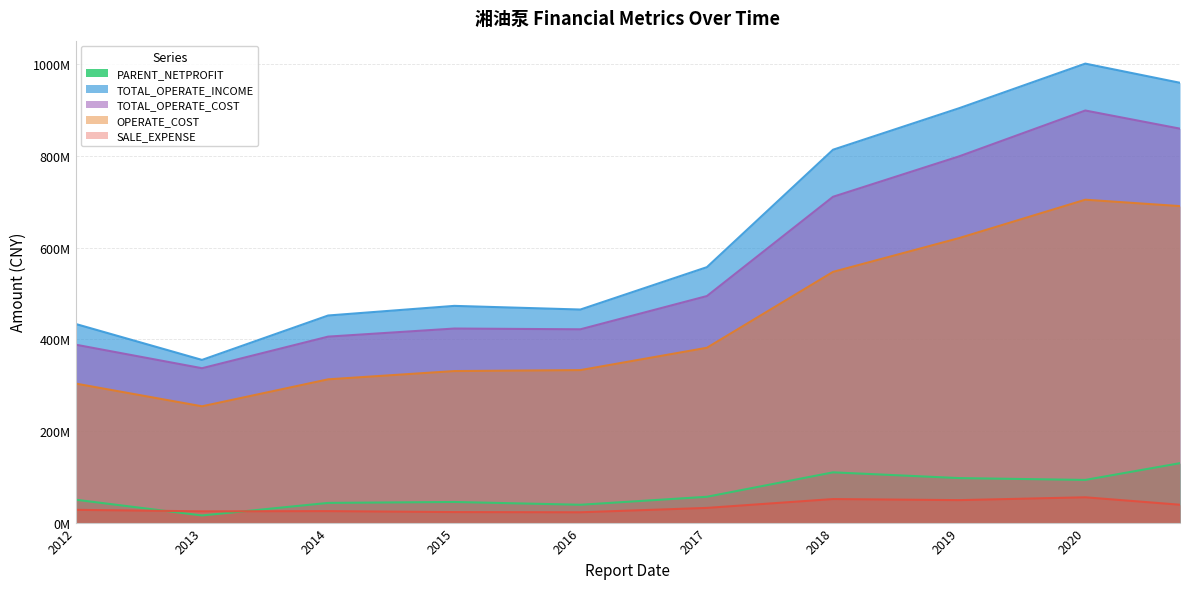

Rank the series by their maximum value, from highest to lowest.

TOTAL_OPERATE_INCOME, TOTAL_OPERATE_COST, OPERATE_COST, PARENT_NETPROFIT, SALE_EXPENSE